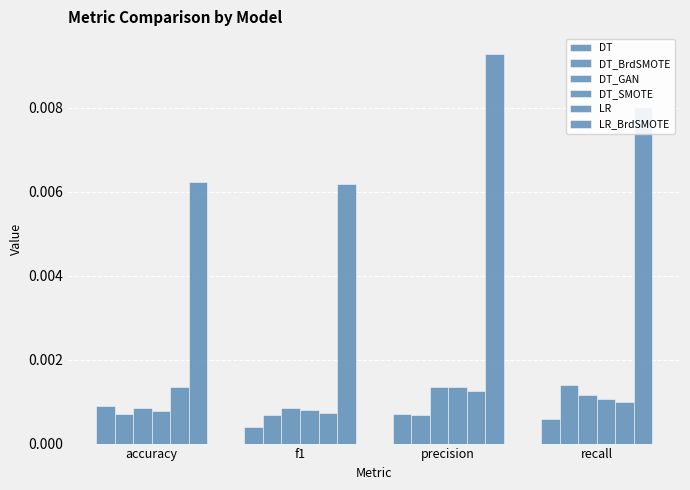

Between accuracy and recall, which is larger?

accuracy